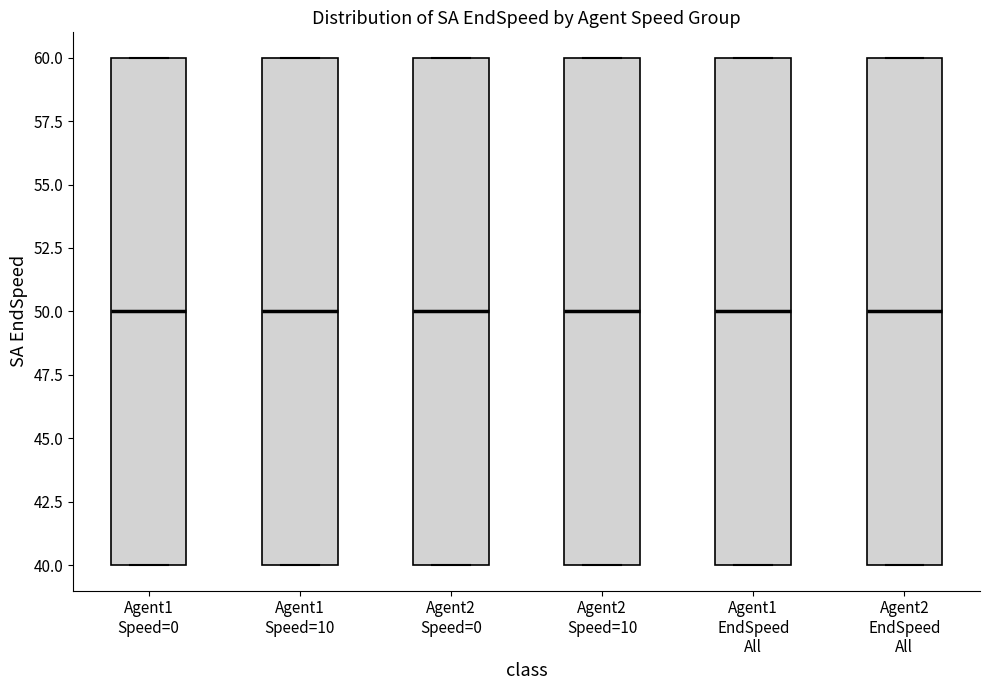

Reading left to right, read every box against the y-axis: the position of its median line, the range the box covers, and the ends of its whiskers. The values are not printed on the chart, so give them approximately, as read against the axis.

Agent1 Speed=0: median 50, box 40 to 60, whiskers 40 to 60
Agent1 Speed=10: median 50, box 40 to 60, whiskers 40 to 60
Agent2 Speed=0: median 50, box 40 to 60, whiskers 40 to 60
Agent2 Speed=10: median 50, box 40 to 60, whiskers 40 to 60
Agent1 EndSpeed All: median 50, box 40 to 60, whiskers 40 to 60
Agent2 EndSpeed All: median 50, box 40 to 60, whiskers 40 to 60